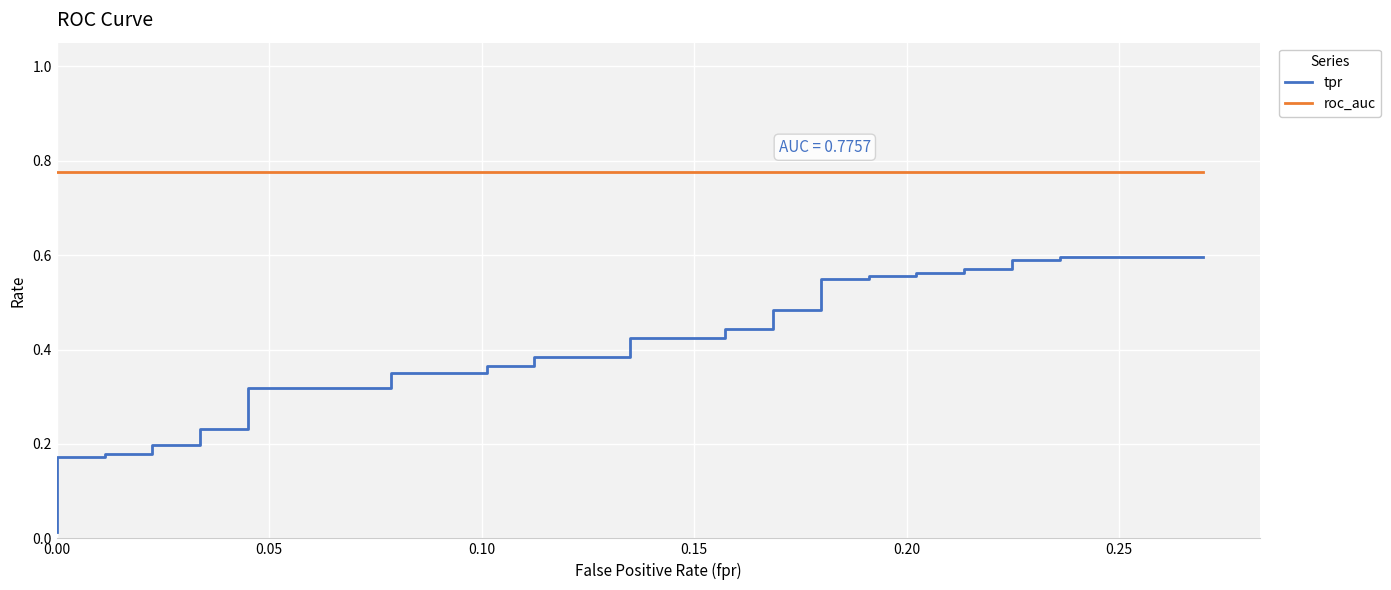

True or false: tpr and roc_auc intersect in this chart.

False